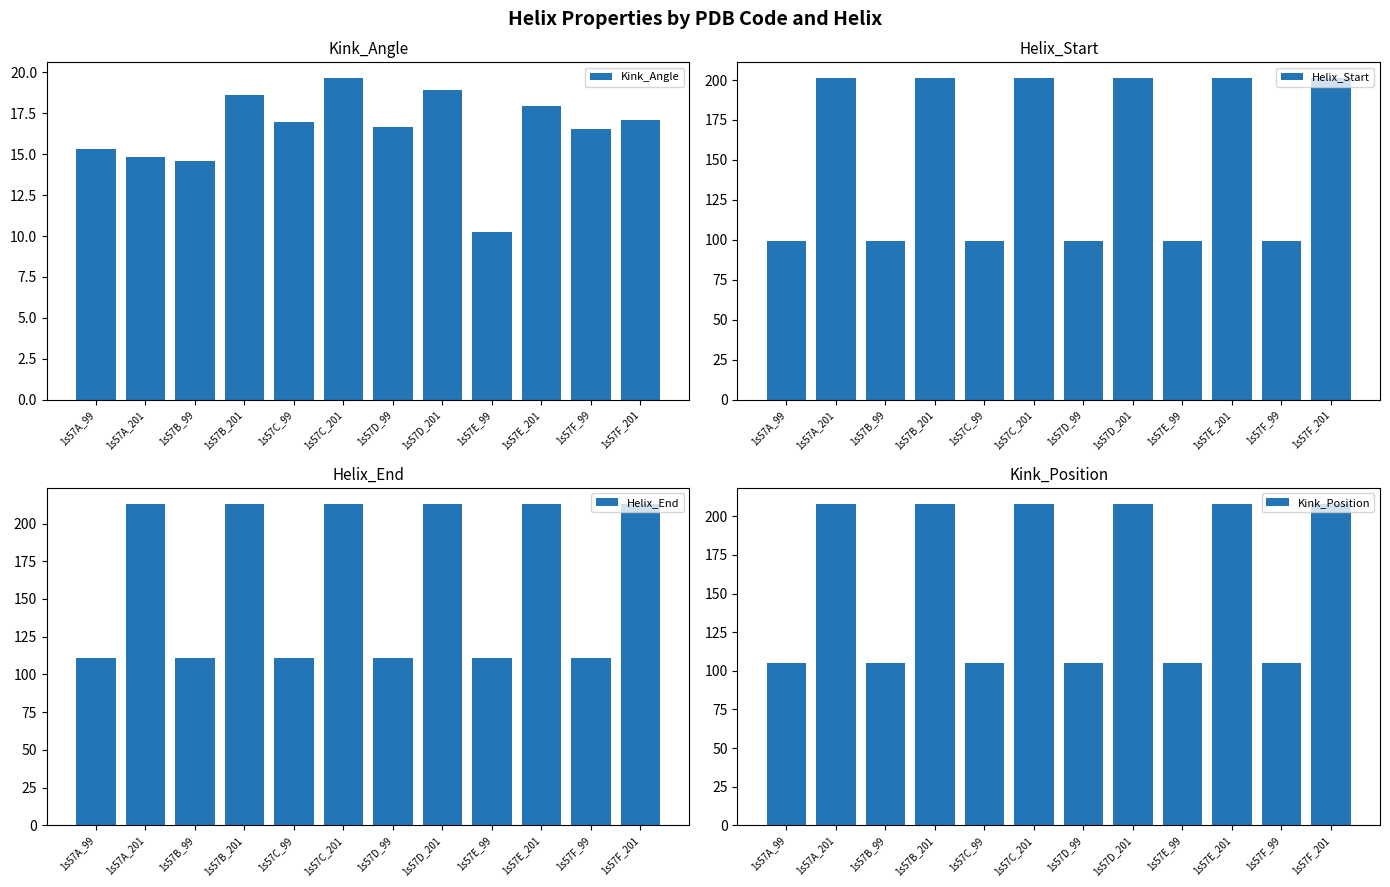

What is the lowest value of the Helix_End series?

111